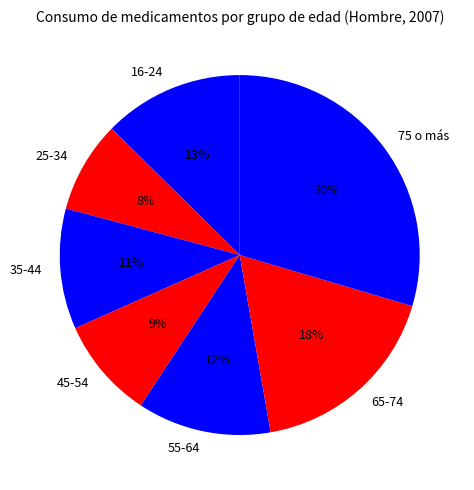

The 45-54 slice represents 9% of the pie. True or false?

True